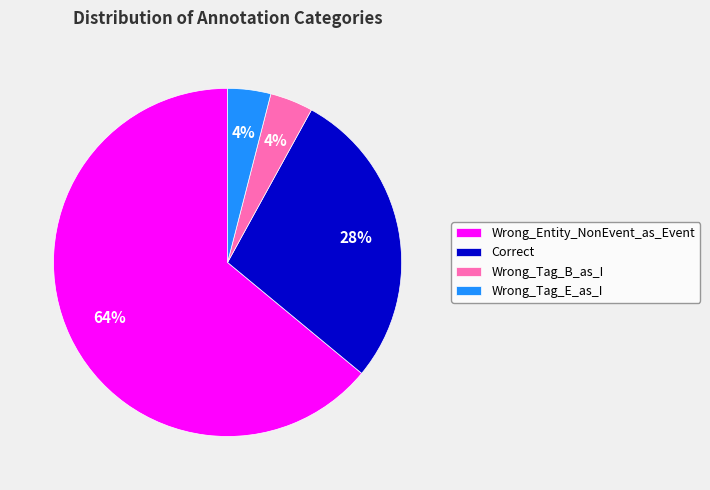

How many segments does this pie chart have?

4